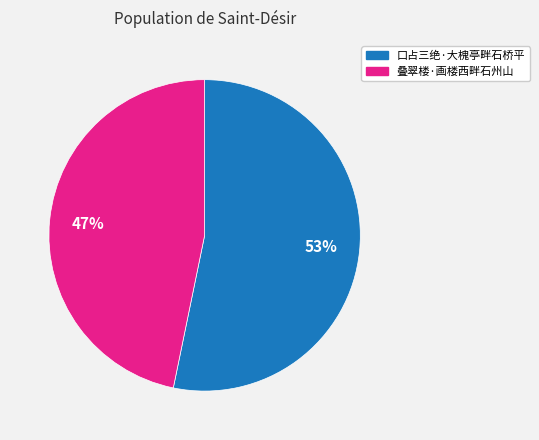

Is there a majority slice in this chart?

Yes